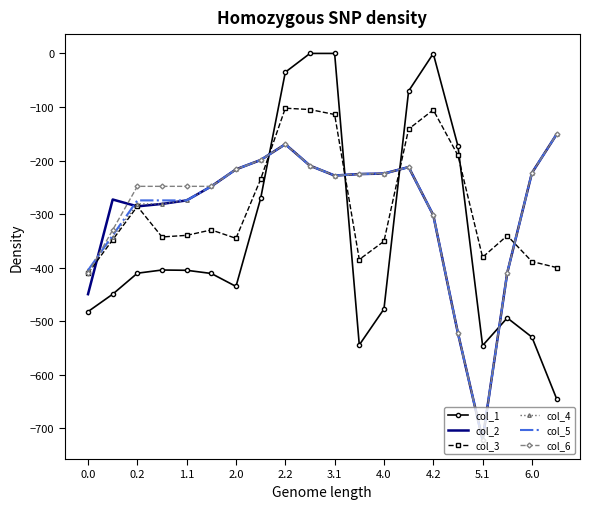

Which series has the largest range (max minus min)?

col_1